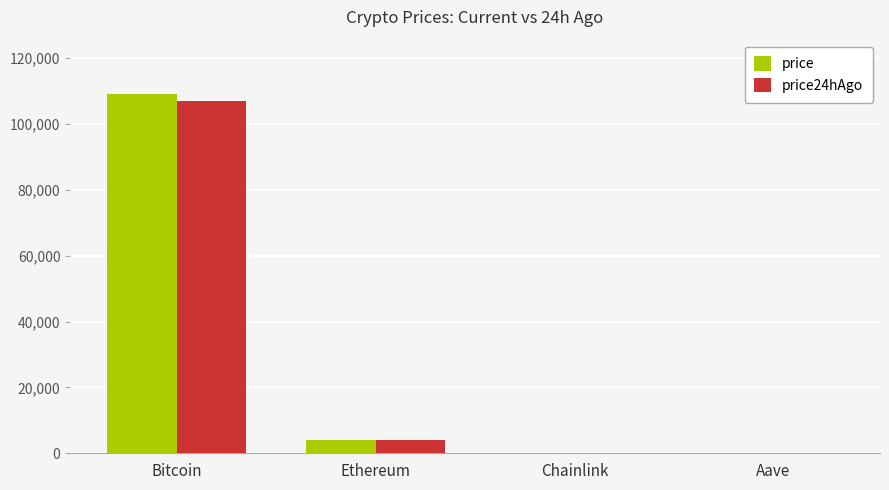

The price series shows 76049.6 at Bitcoin. True or false?

False